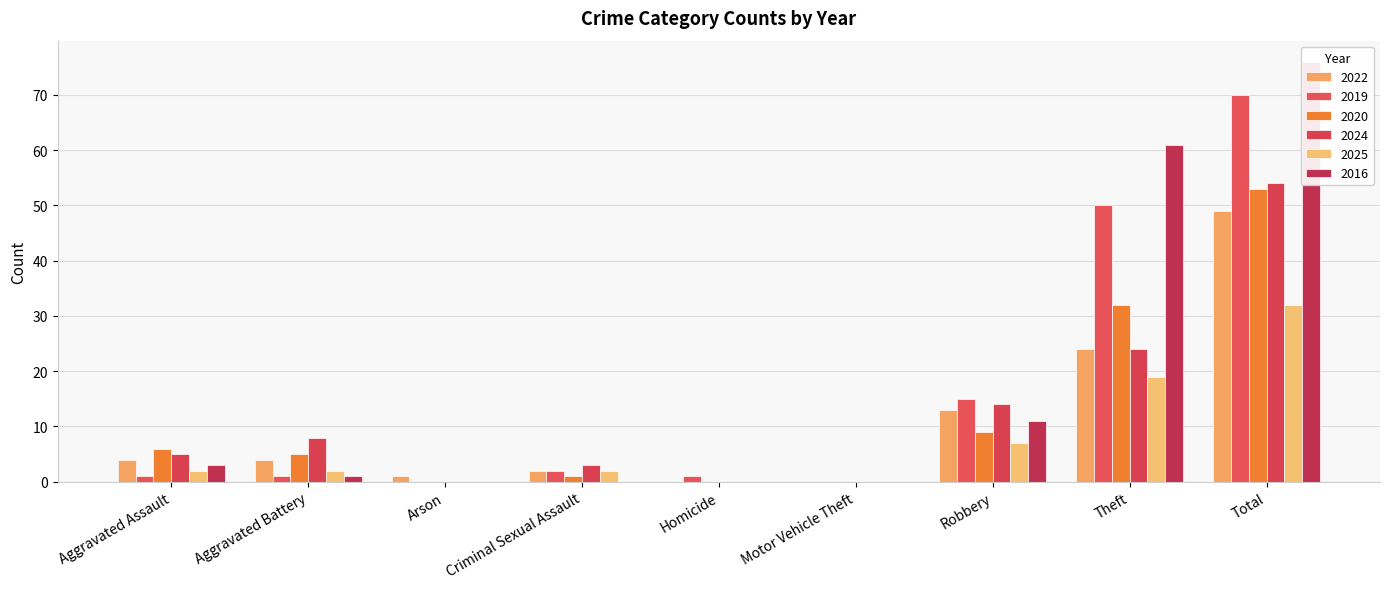

The 2020 series shows 1 at Criminal Sexual Assault. True or false?

True